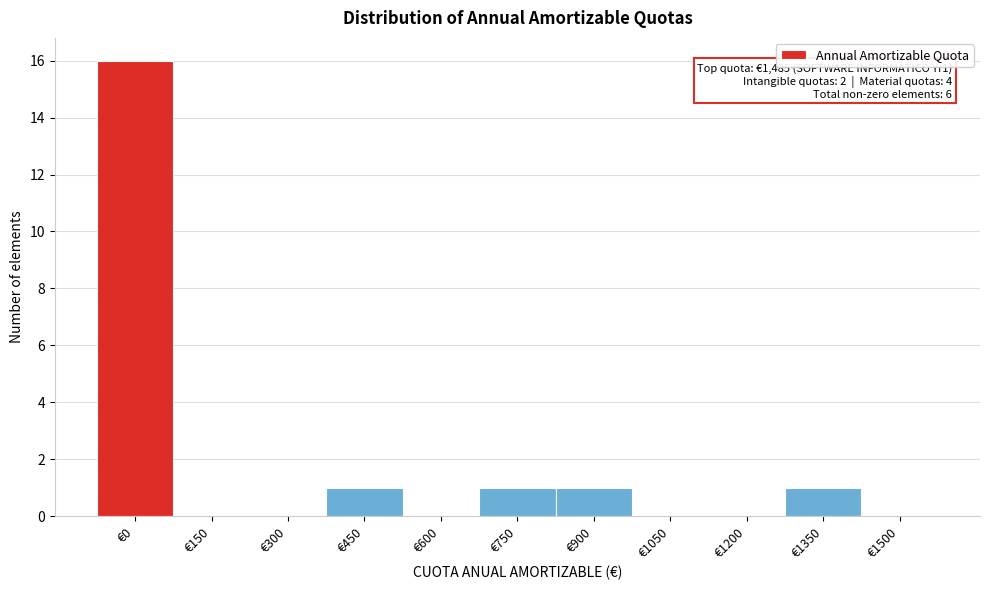

Reading left to right, transcribe all the data shown in this chart.

€0=16	€150=0	€300=0	€450=1	€600=0	€750=1	€900=1	€1050=0	€1200=0	€1350=1	€1500=0